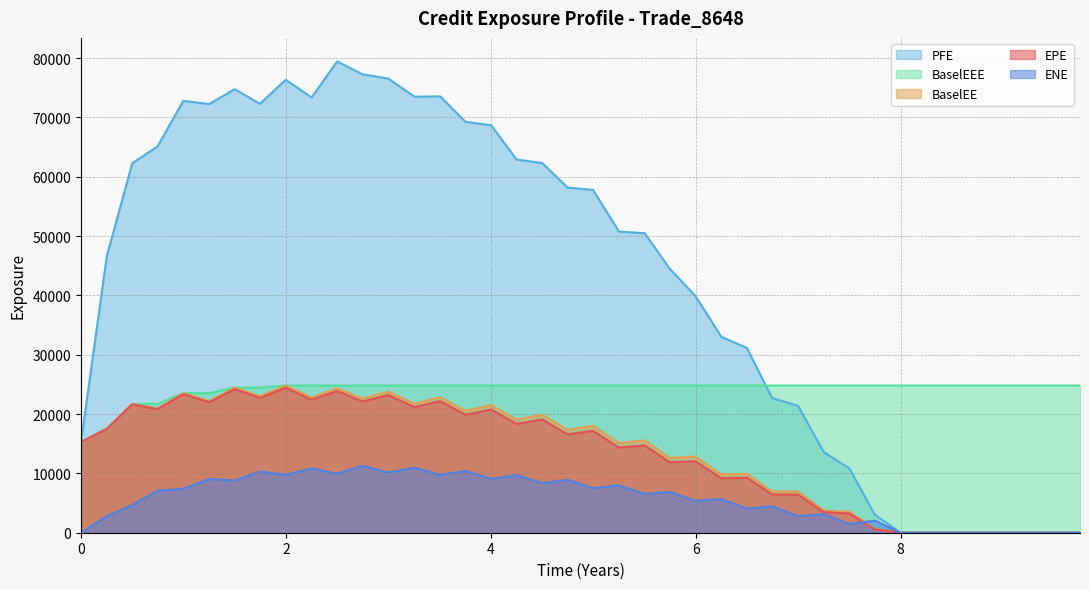

Which series has the largest total across all categories?

PFE